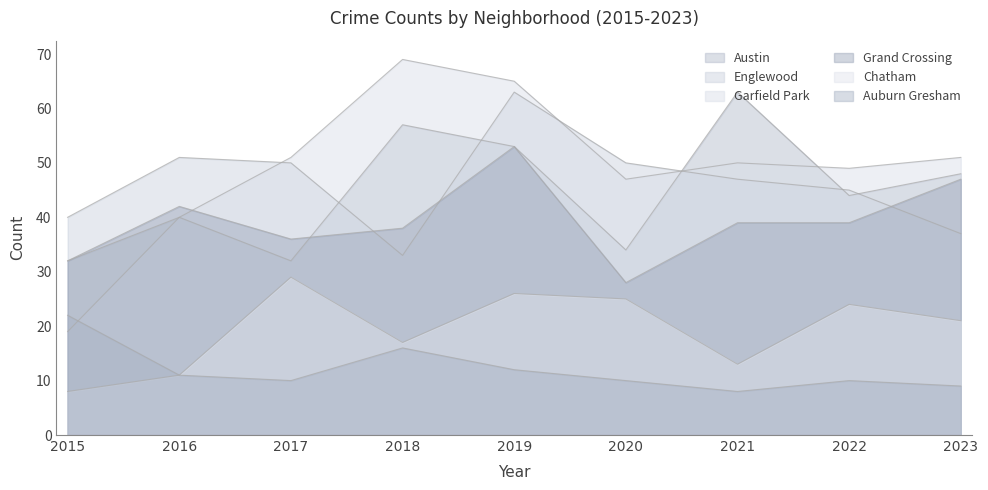

Reading left to right, list all the values displayed in this chart.

Austin: 32	40	32	57	53	34	63	44	48
Englewood: 40	51	50	33	63	50	47	45	37
Garfield Park: 19	40	51	69	65	47	50	49	51
Grand Crossing: 32	42	36	38	53	28	39	39	47
Chatham: 8	11	29	17	26	25	13	24	21
Auburn Gresham: 22	11	10	16	12	10	8	10	9